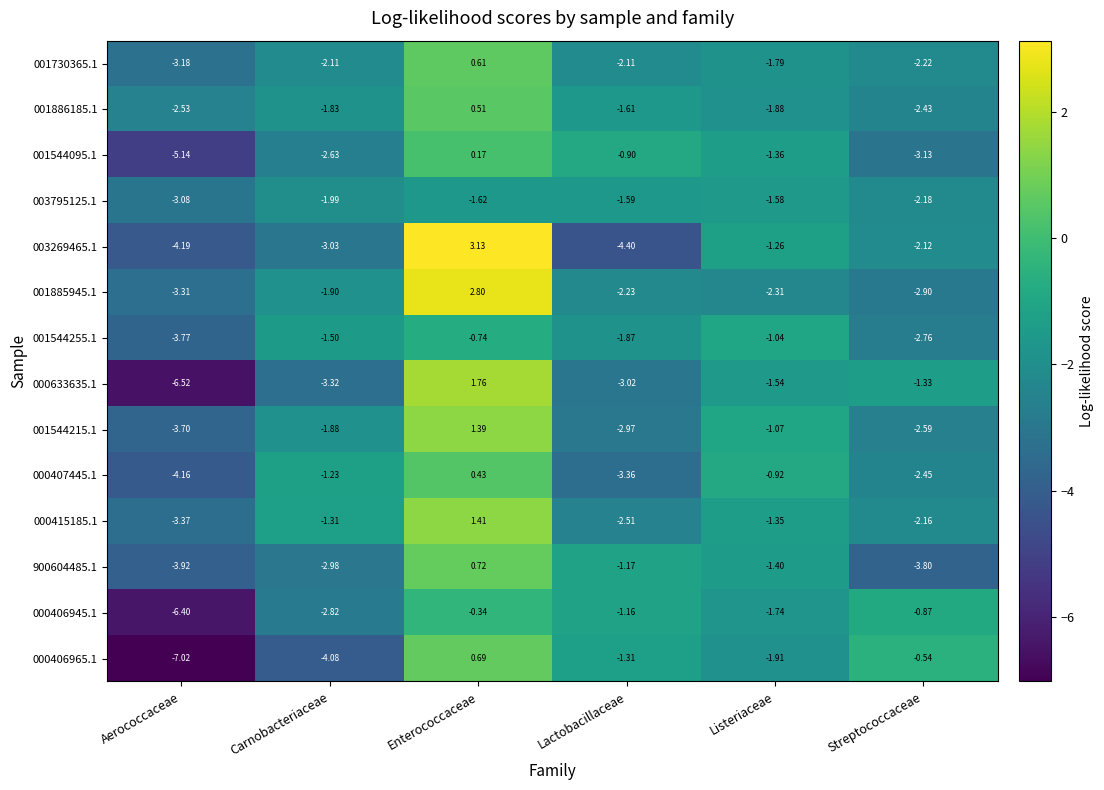

Where does the 000415185.1 series first go above -1?

Enterococcaceae